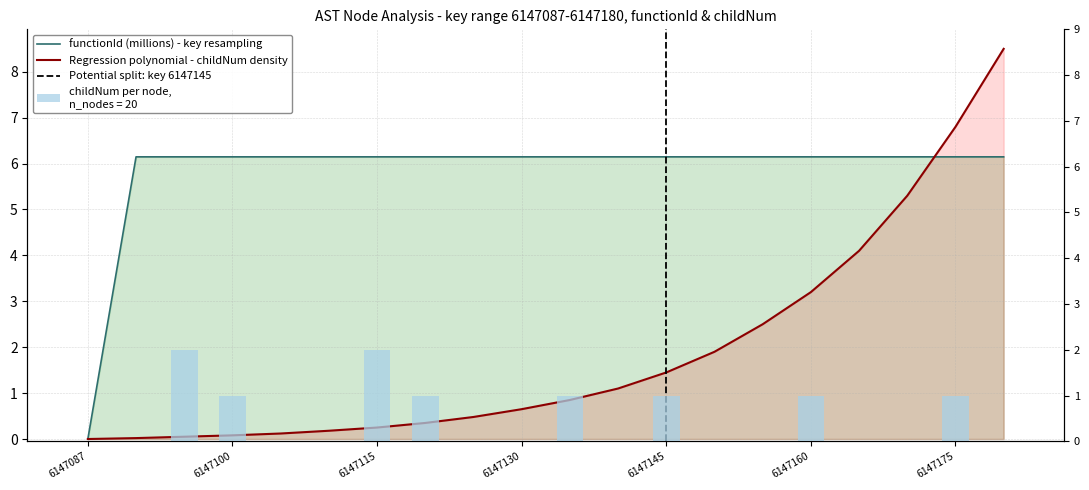

Which category has the lowest value in the regression series?

6147087